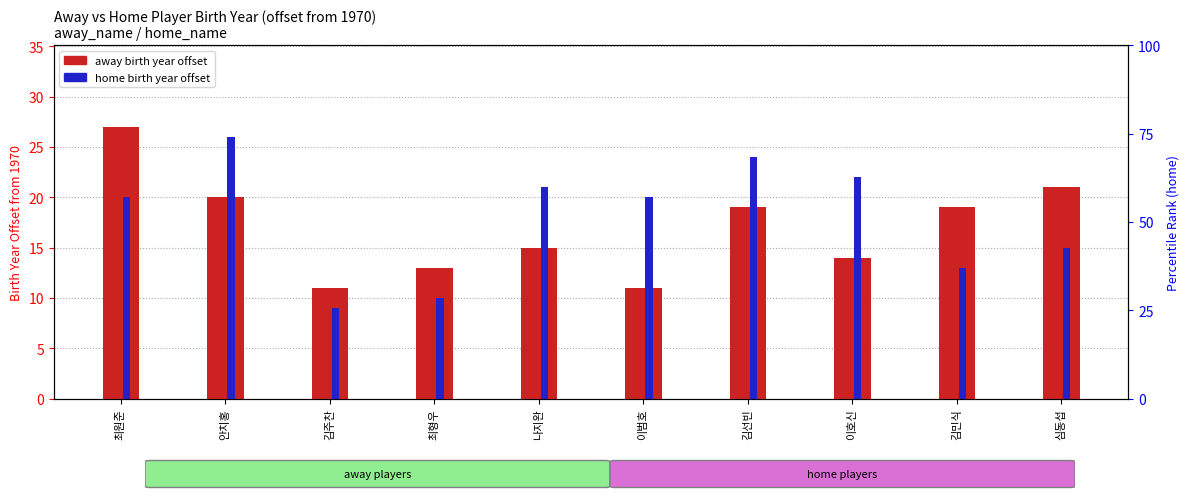

Is it true that away birth year offset equals 19 at 김선빈?

True